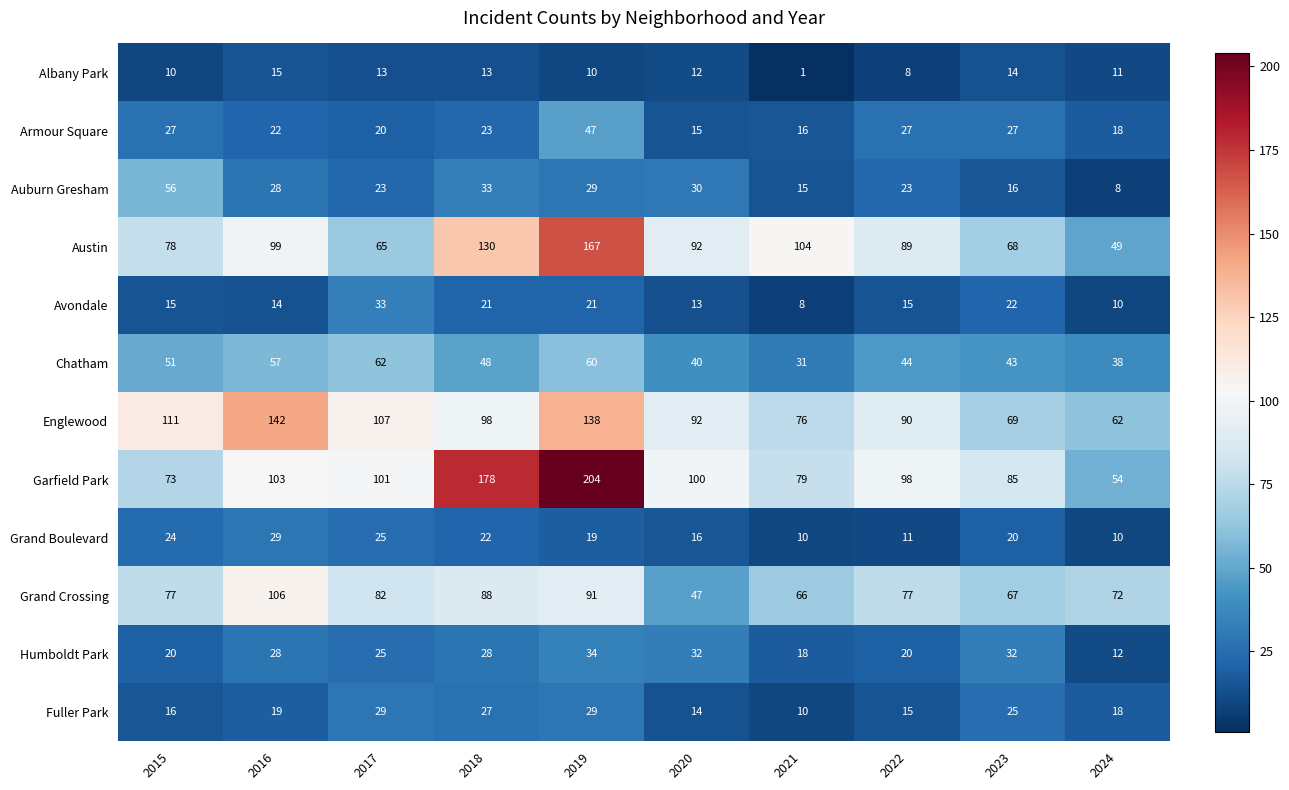

At which label does Garfield Park reach its peak?

2019